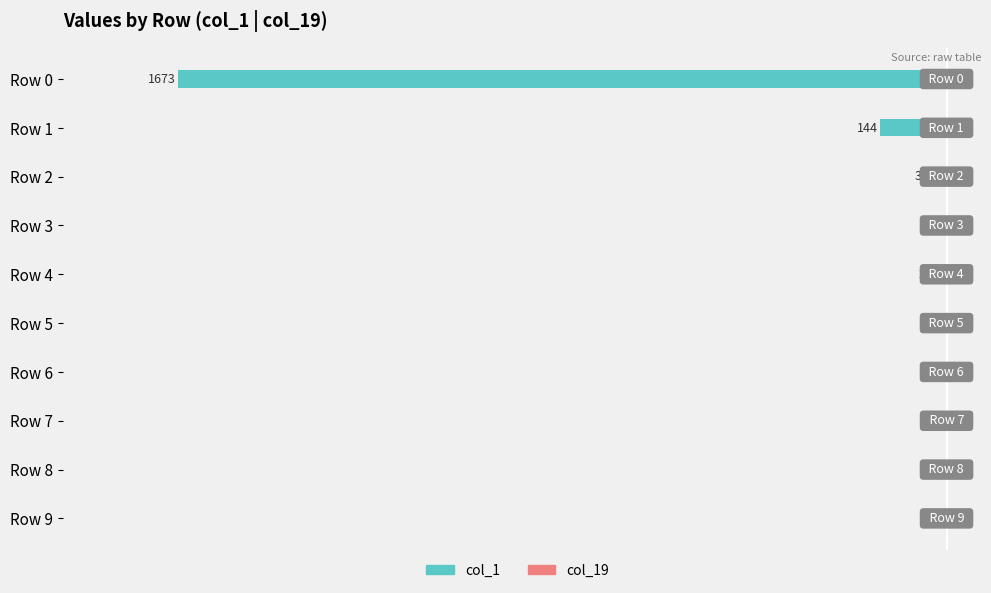

The value of col_19 at Row 2 is 2. True or false?

False